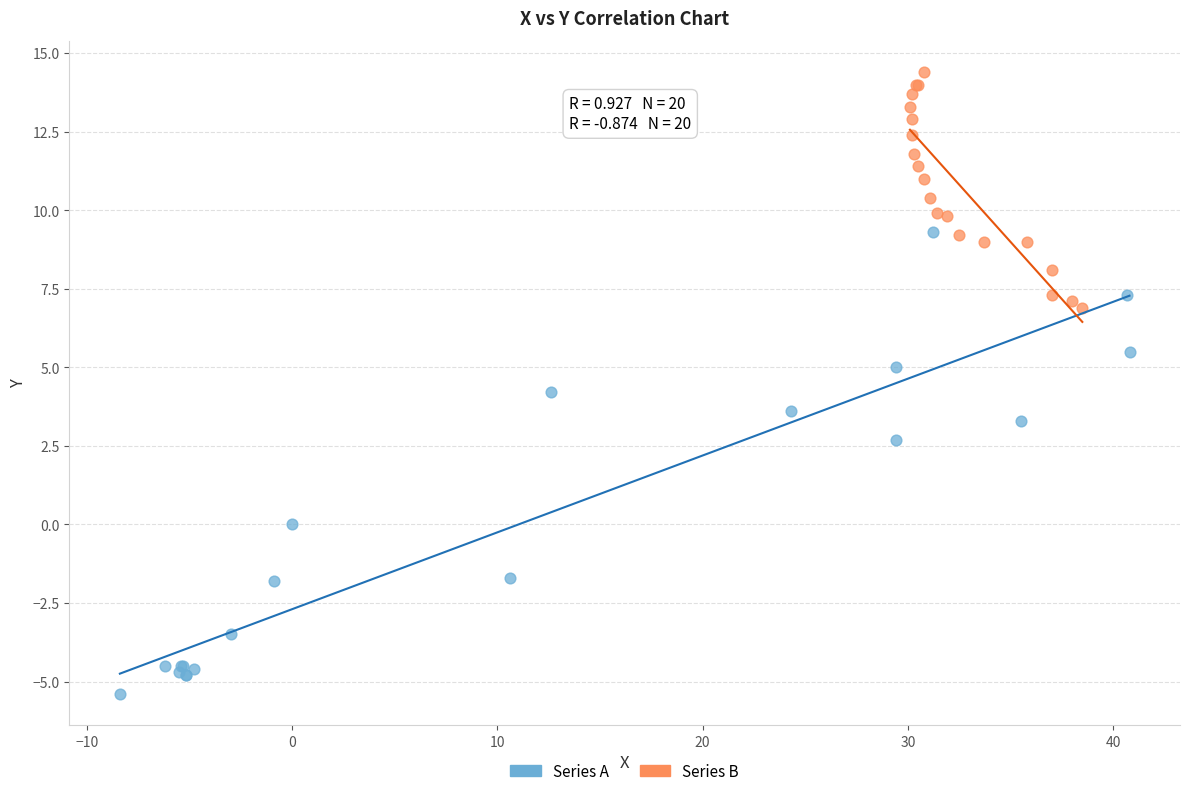

Which series contains the lowest Y value?

Series A